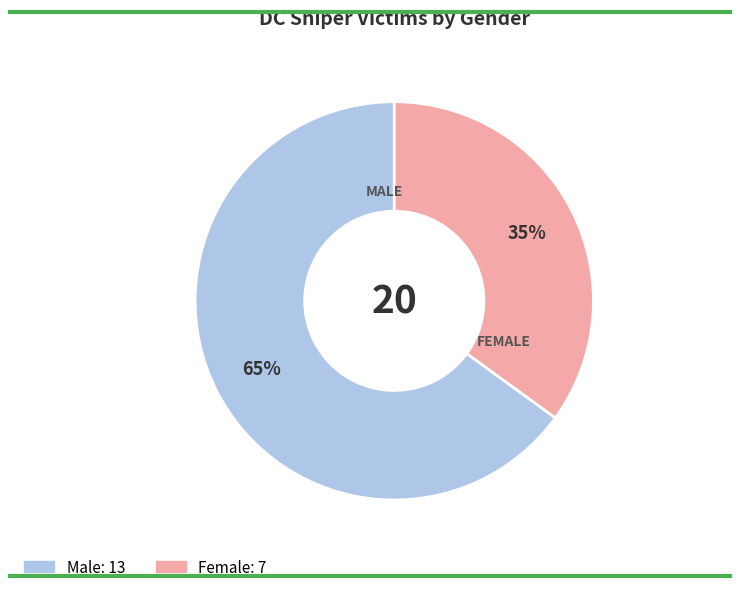

Count the number of slices in the pie.

2